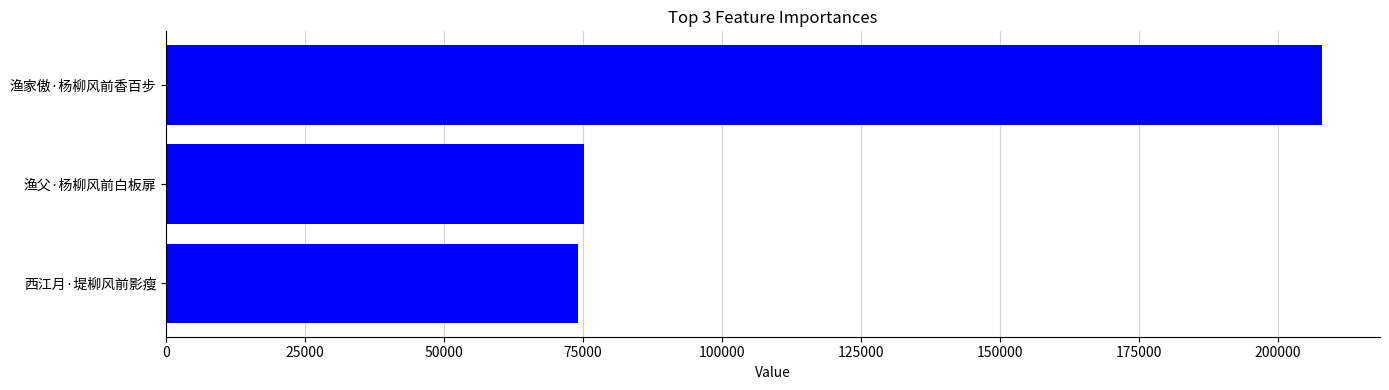

How many bars are there in total?

3